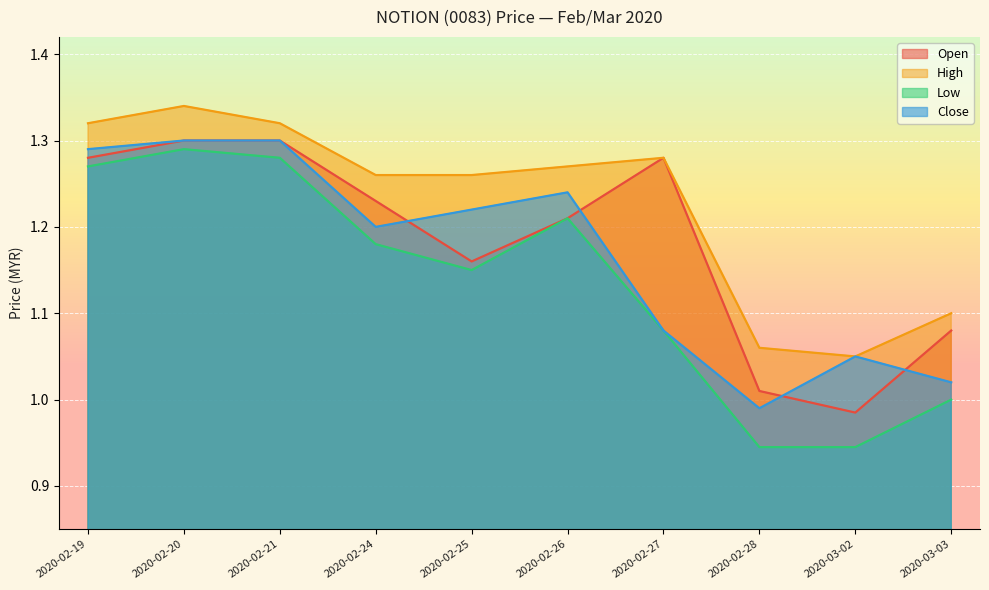

Which series has the largest range (max minus min)?

Low